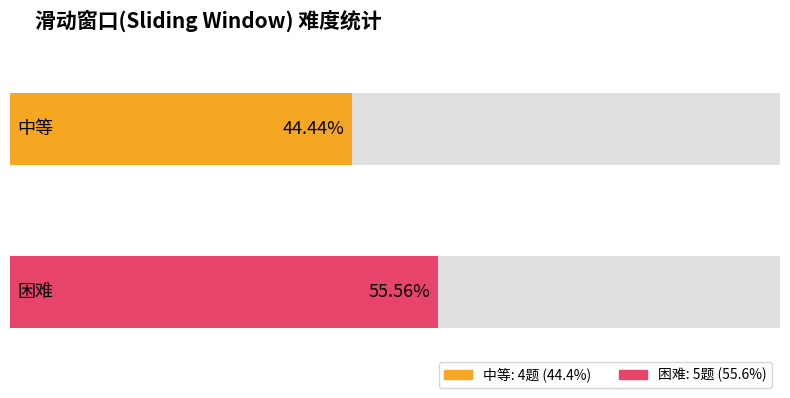

Which series has the widest spread of values?

中等